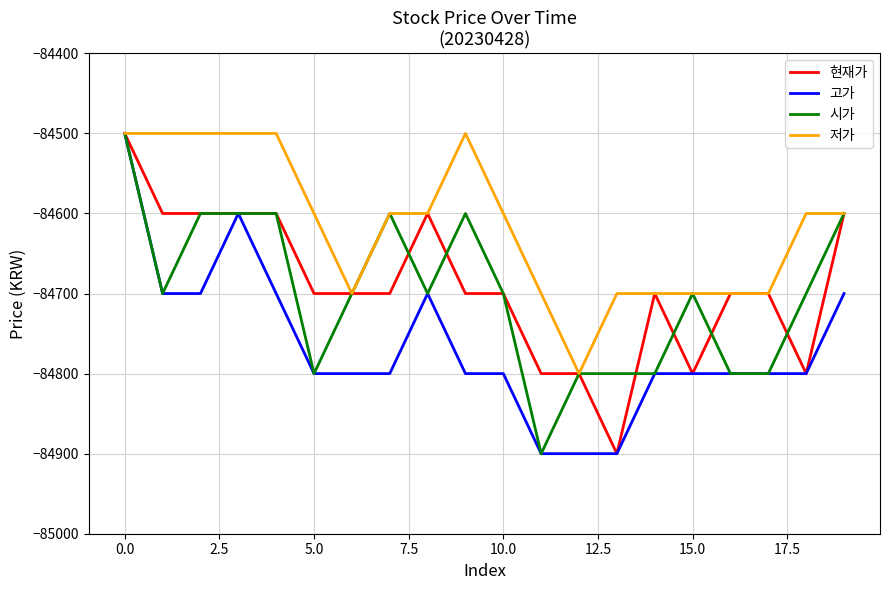

Which series has the largest total across all categories?

저가